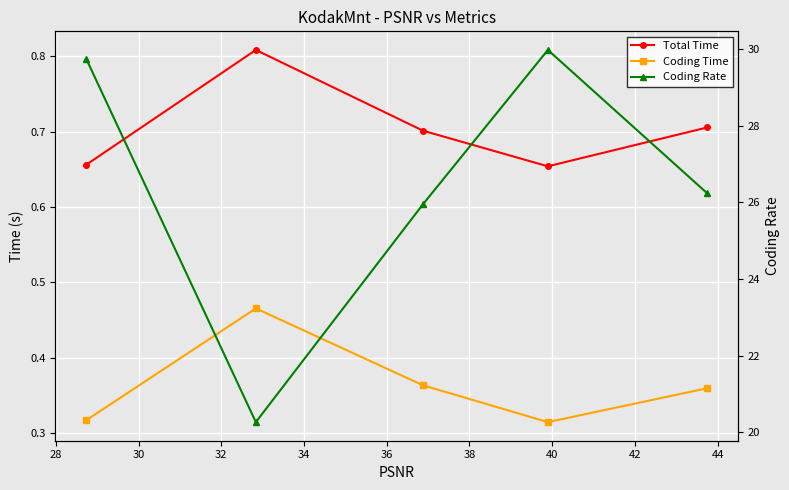

What is the difference between the maximum and minimum values in the Total Time series?

0.2